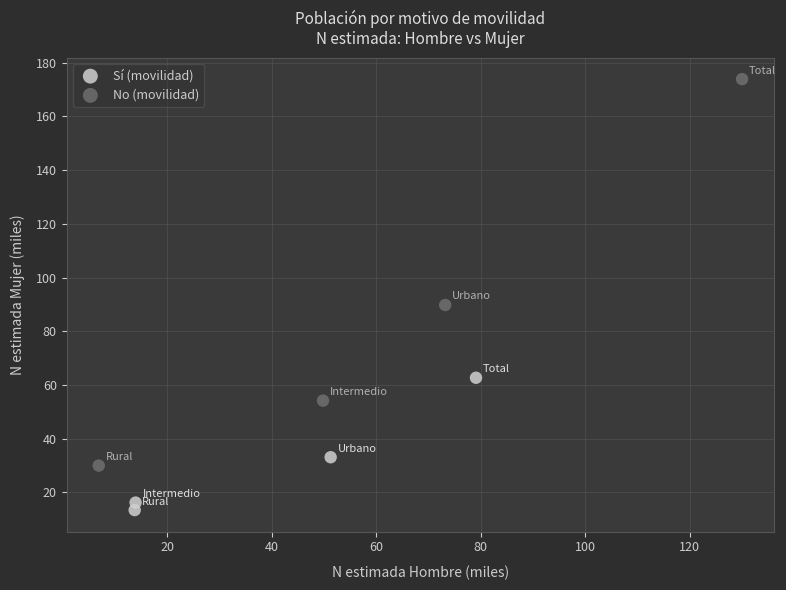

Which series reaches the maximum Y coordinate?

No (movilidad)